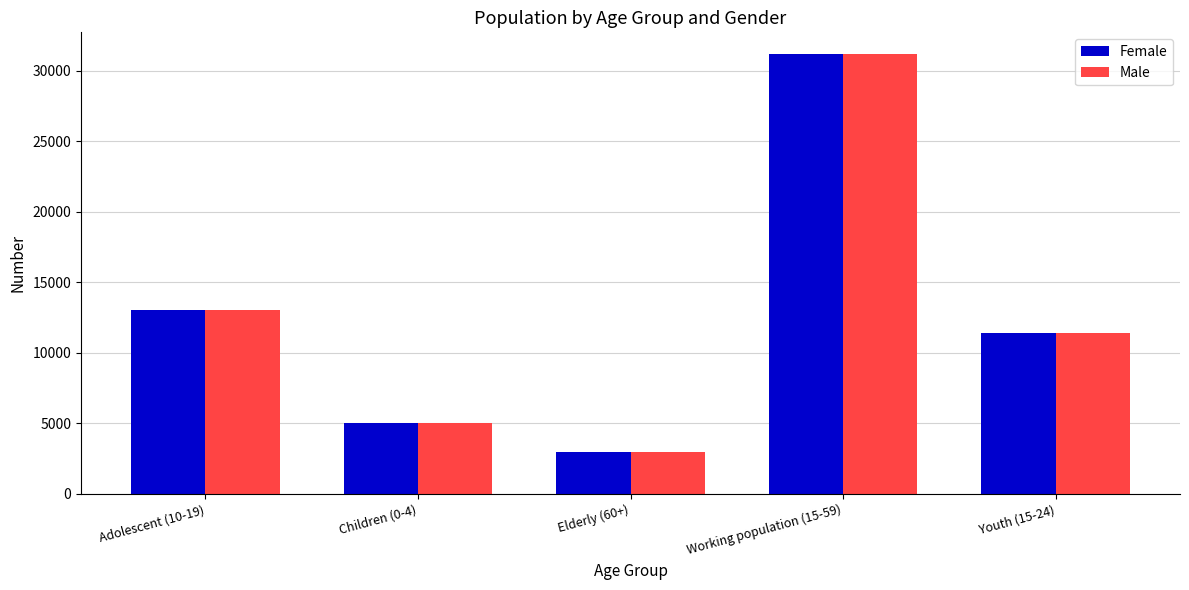

Rank the categories by Male value from lowest to highest.

Elderly (60+), Children (0-4), Youth (15-24), Adolescent (10-19), Working population (15-59)